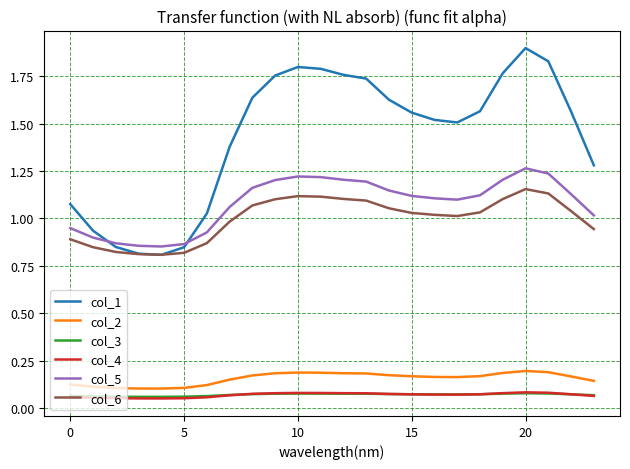

Which series has the largest total across all categories?

col_1